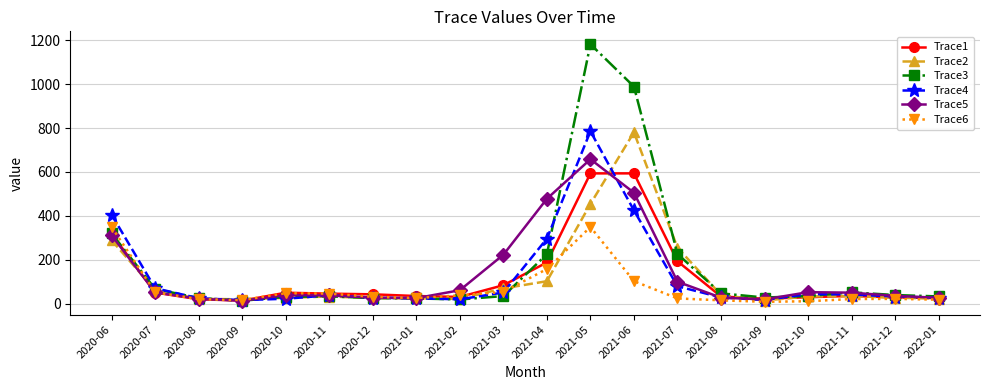

Is the value of Trace1 at 2020-11 greater than the value of Trace2 at 2020-06?

No